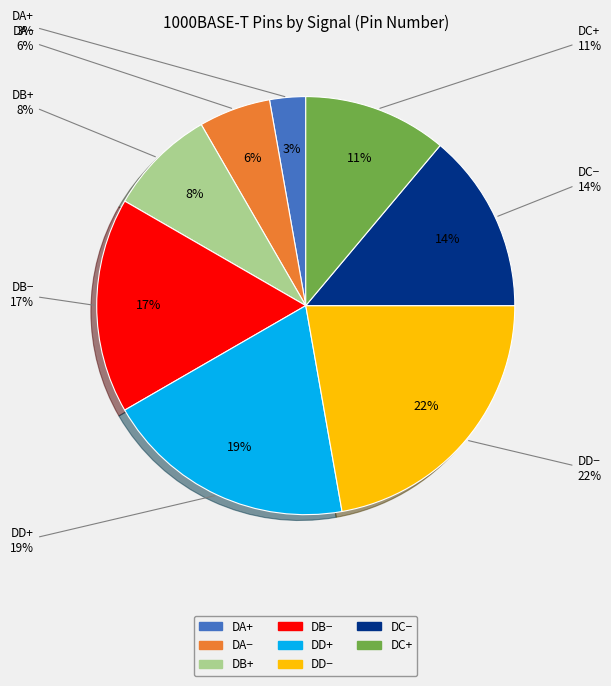

To the nearest percent, what is the combined percentage of DA+ and DA−?

8%